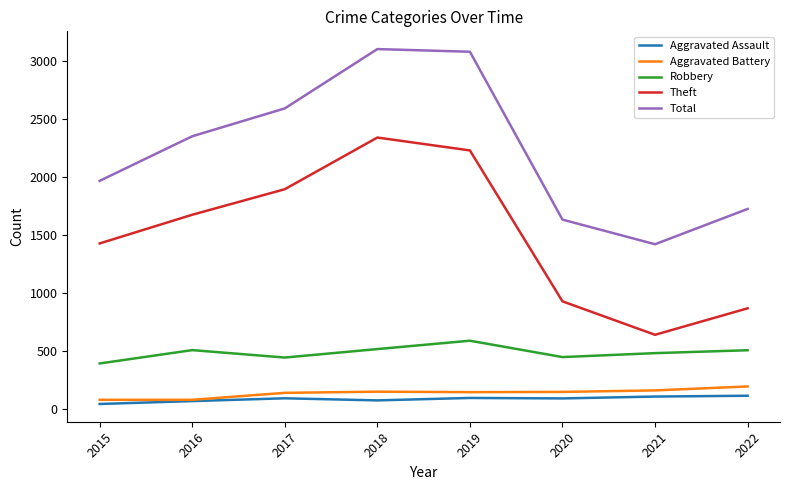

Rank the series by their maximum value, from lowest to highest.

Aggravated Assault, Aggravated Battery, Robbery, Theft, Total